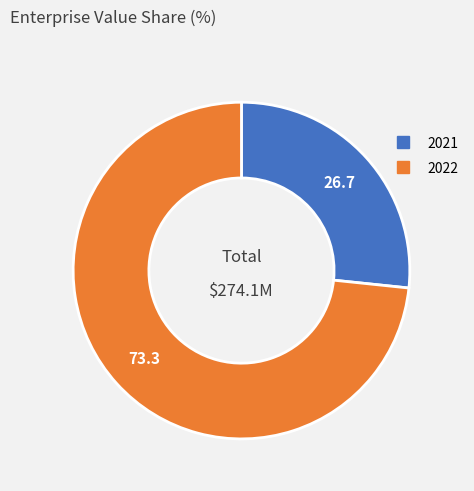

What is the ratio of the value at 2022 to the value at 2021?

2.8